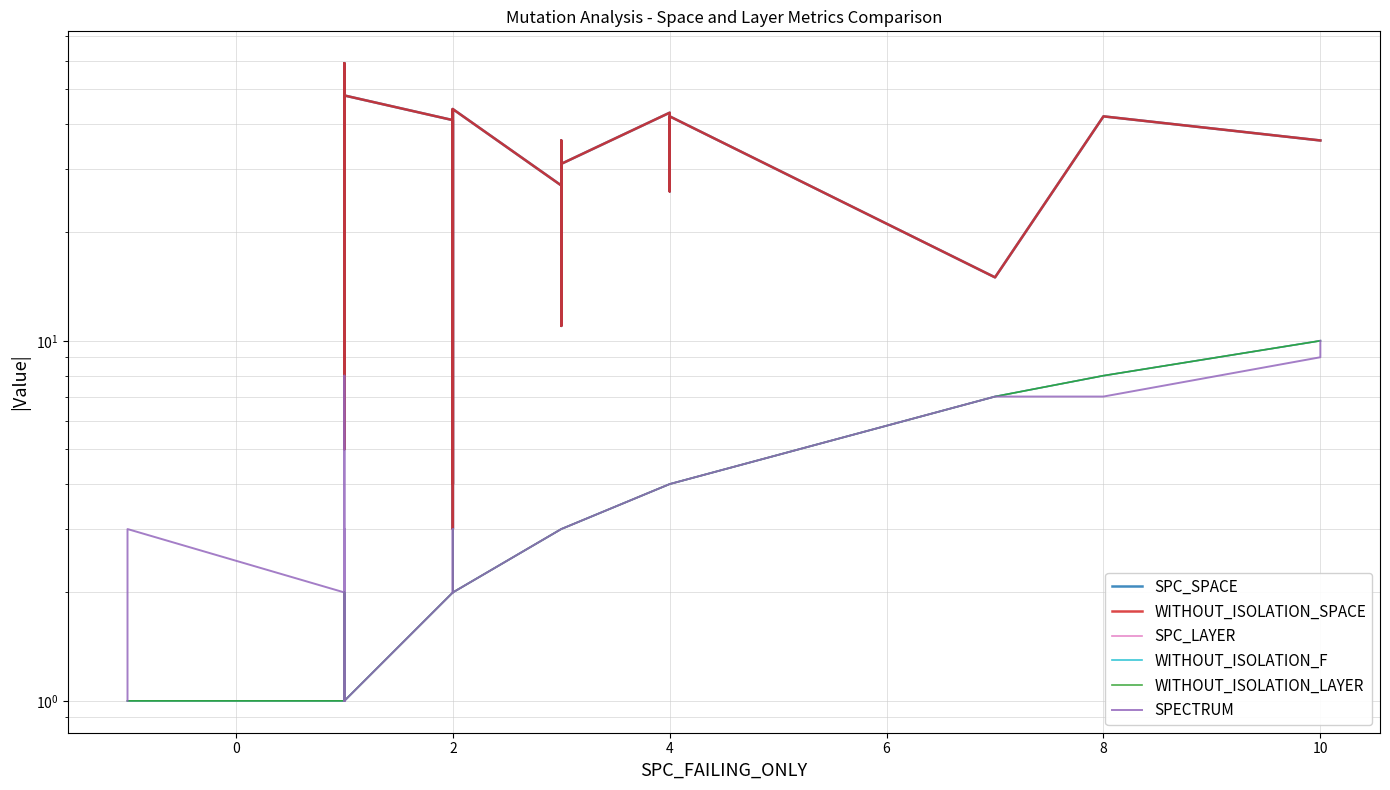

How many series are shown in this chart?

6